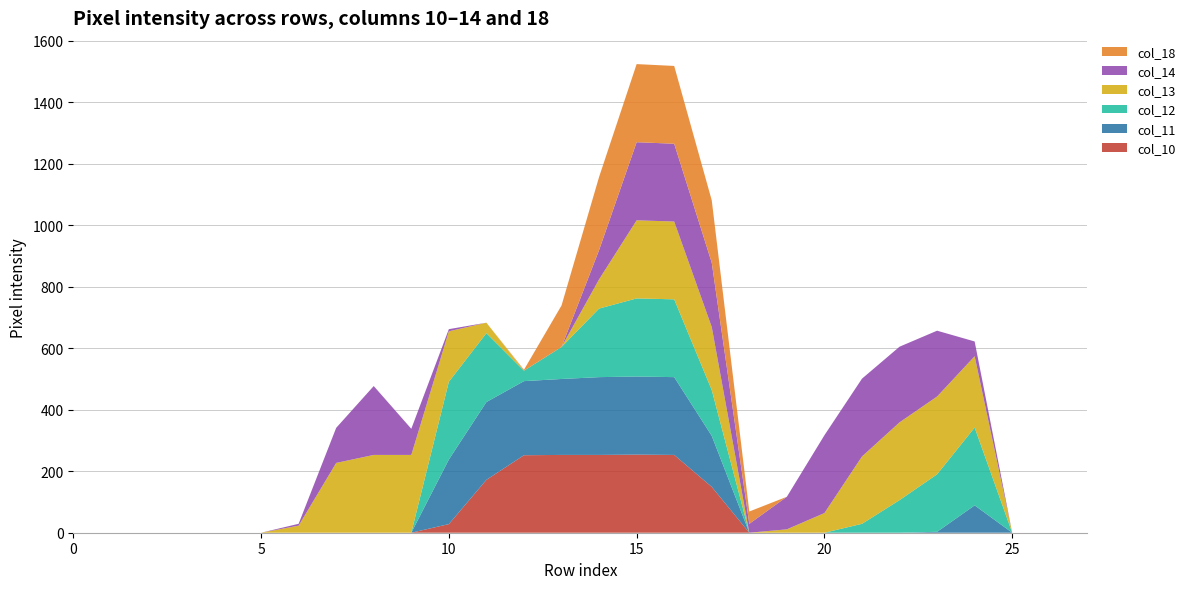

Reading left to right, what are all the values shown in this chart?

col_10: 0=0	1=0	2=0	3=0	4=0	5=0	6=0	7=0	8=0	9=0	10=28	11=172	12=252	13=253	14=253	15=254	16=253	17=149	18=0	19=0	20=0	21=0	22=0	23=0	24=0	25=0	26=0	27=0
col_11: 0=0	1=0	2=0	3=0	4=0	5=0	6=0	7=0	8=0	9=0	10=210	11=253	12=241	13=247	14=253	15=254	16=253	17=166	18=0	19=0	20=0	21=0	22=0	23=3	24=89	25=0	26=0	27=0
col_12: 0=0	1=0	2=0	3=0	4=0	5=0	6=0	7=0	8=0	9=0	10=253	11=224	12=34	13=104	14=223	15=254	16=253	17=149	18=0	19=0	20=0	21=29	22=106	23=187	24=253	25=0	26=0	27=0
col_13: 0=0	1=0	2=0	3=0	4=0	5=0	6=23	7=227	8=253	9=253	10=164	11=34	12=0	13=0	14=95	15=254	16=253	17=205	18=0	19=11	20=64	21=219	22=253	23=253	24=232	25=0	26=0	27=0
col_14: 0=0	1=0	2=0	3=0	4=0	5=0	6=6	7=114	8=224	9=85	10=7	11=0	12=0	13=0	14=95	15=254	16=253	17=209	18=29	19=106	20=253	21=253	22=246	23=214	24=48	25=0	26=0	27=0
col_18: 0=0	1=0	2=0	3=0	4=0	5=0	6=0	7=0	8=0	9=0	10=0	11=0	12=3	13=135	14=238	15=254	16=253	17=203	18=40	19=0	20=0	21=0	22=0	23=0	24=0	25=0	26=0	27=0